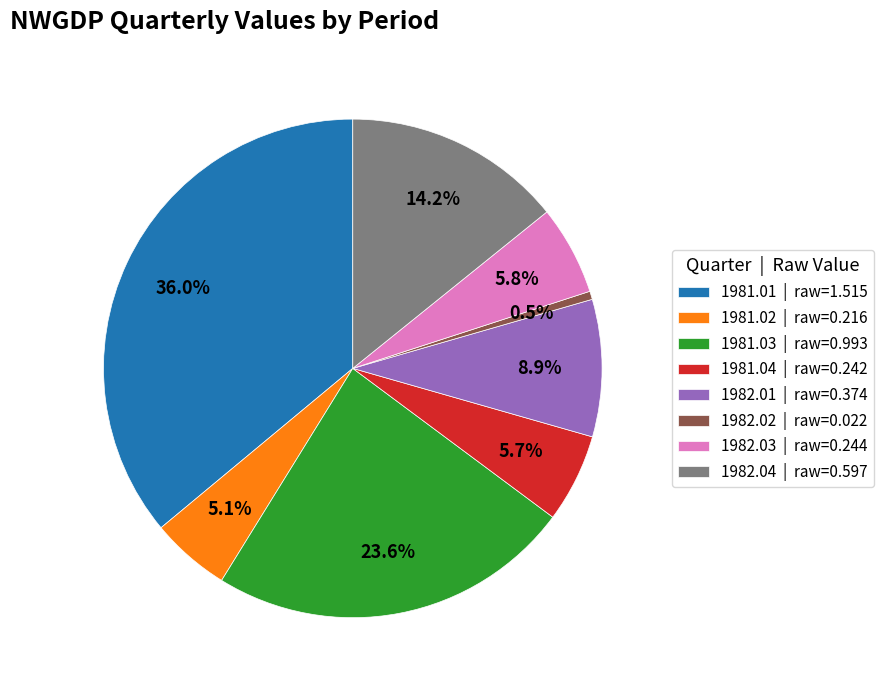

The 1981.02 slice represents 5% of the pie. True or false?

True